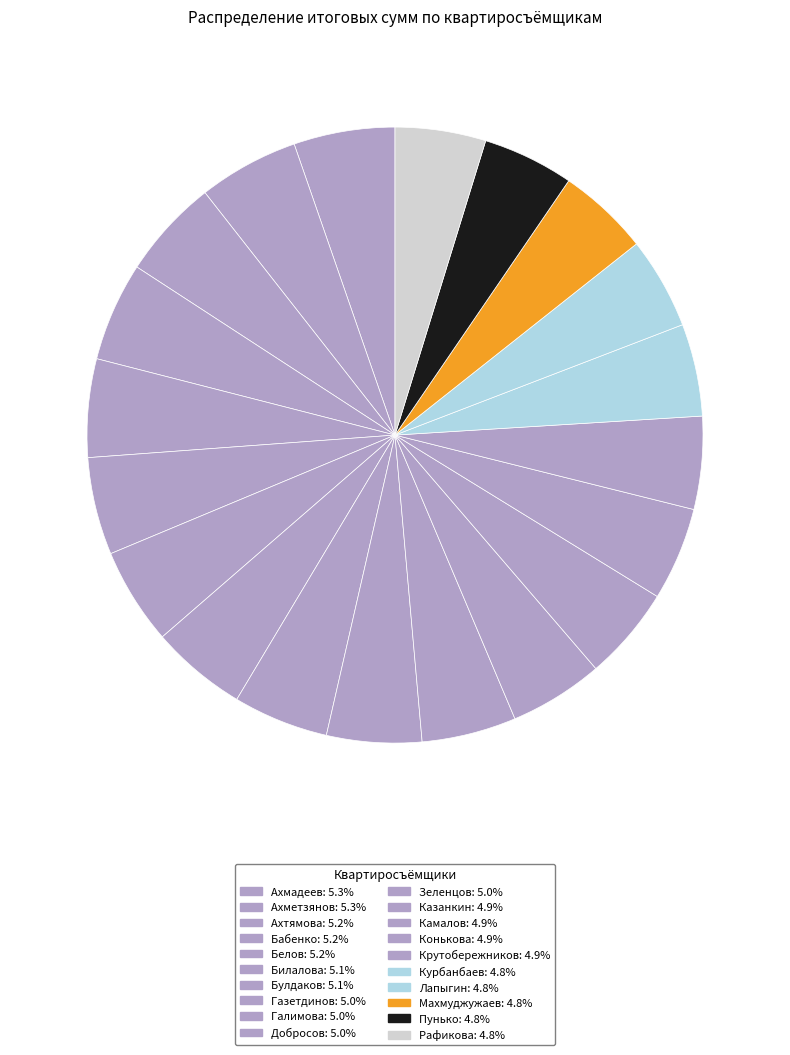

How many slices are in this pie chart?

20